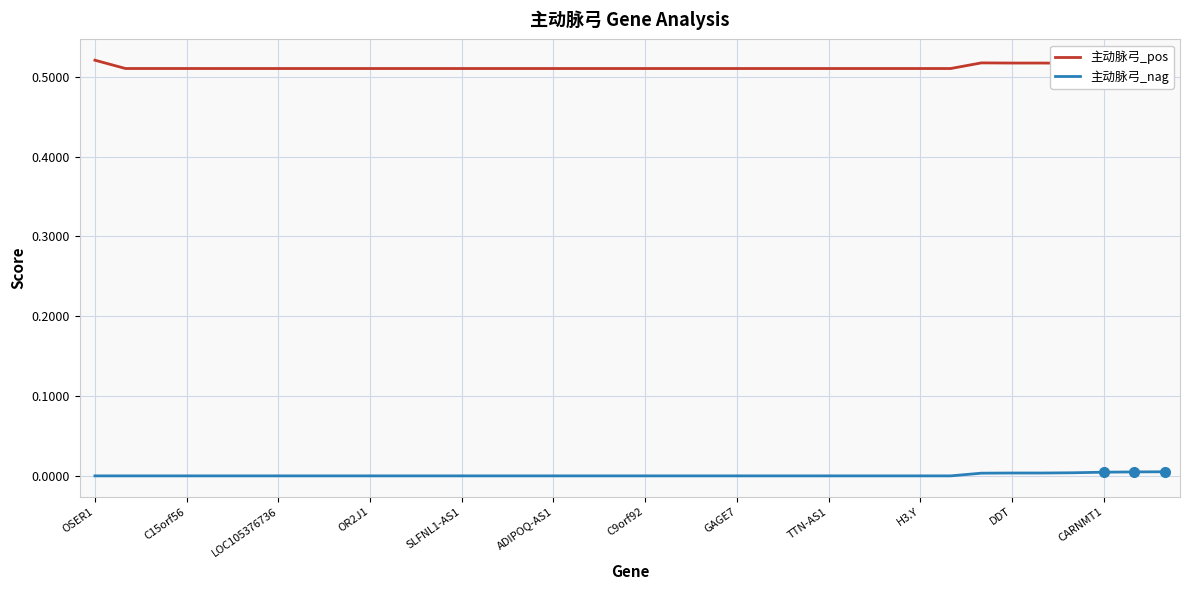

What is the sum of all 主动脉弓_pos values?

18.4